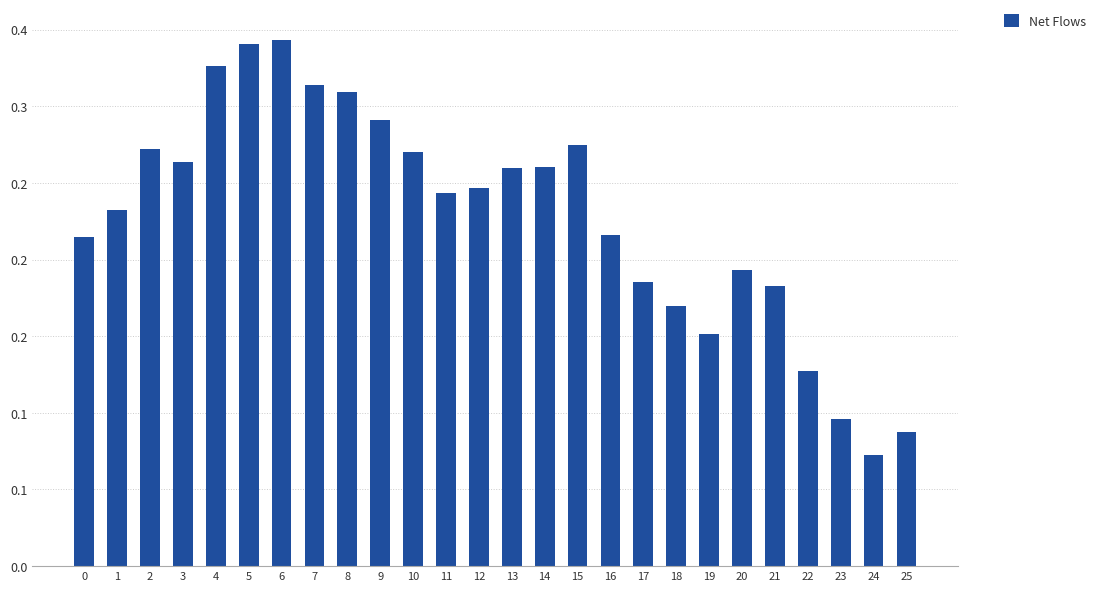

Are the bars horizontal?

No